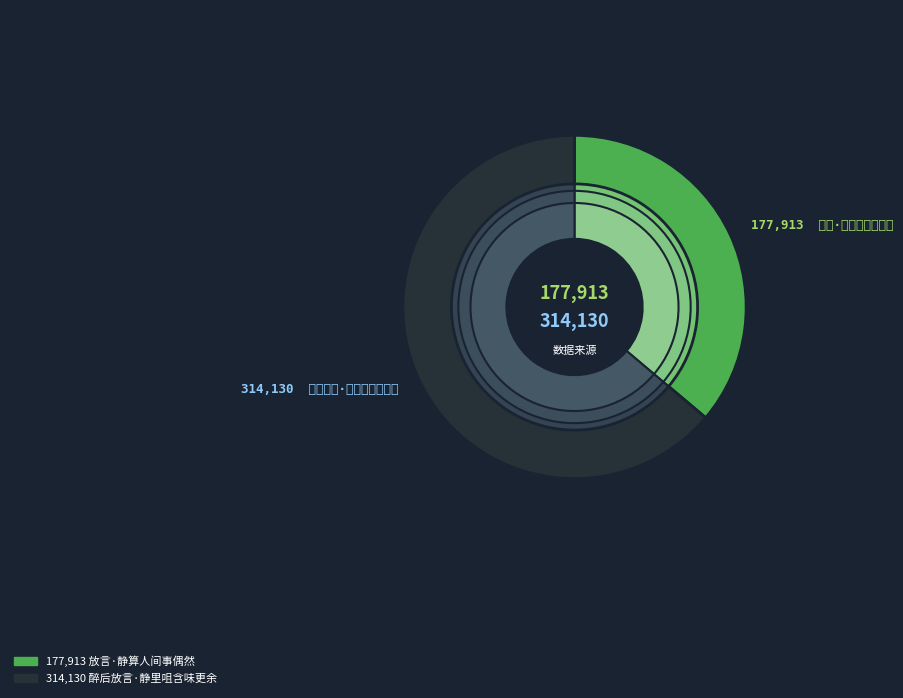

To the nearest percent, what is the difference between the largest and smallest slice percentages?

28%